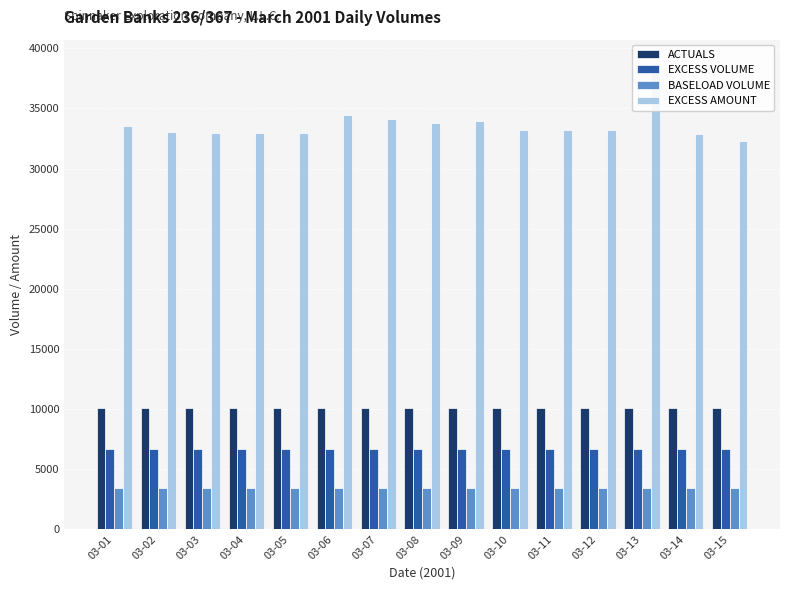

Which label corresponds to the smallest value in the chart?

03-01